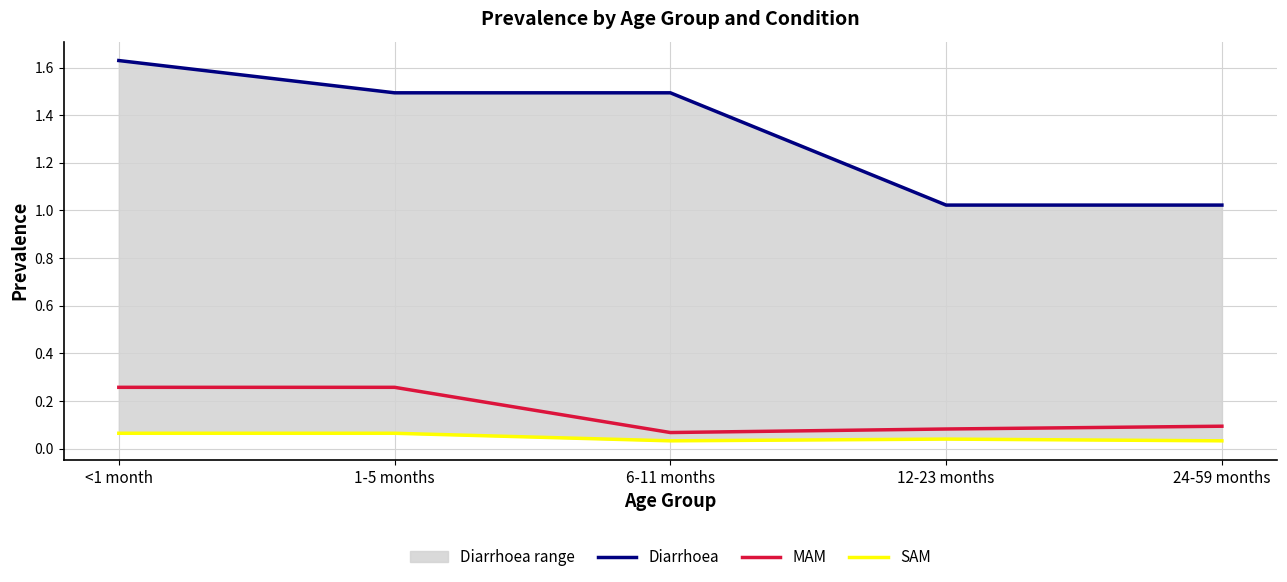

What is the difference between the highest and lowest values at <1 month?

1.6